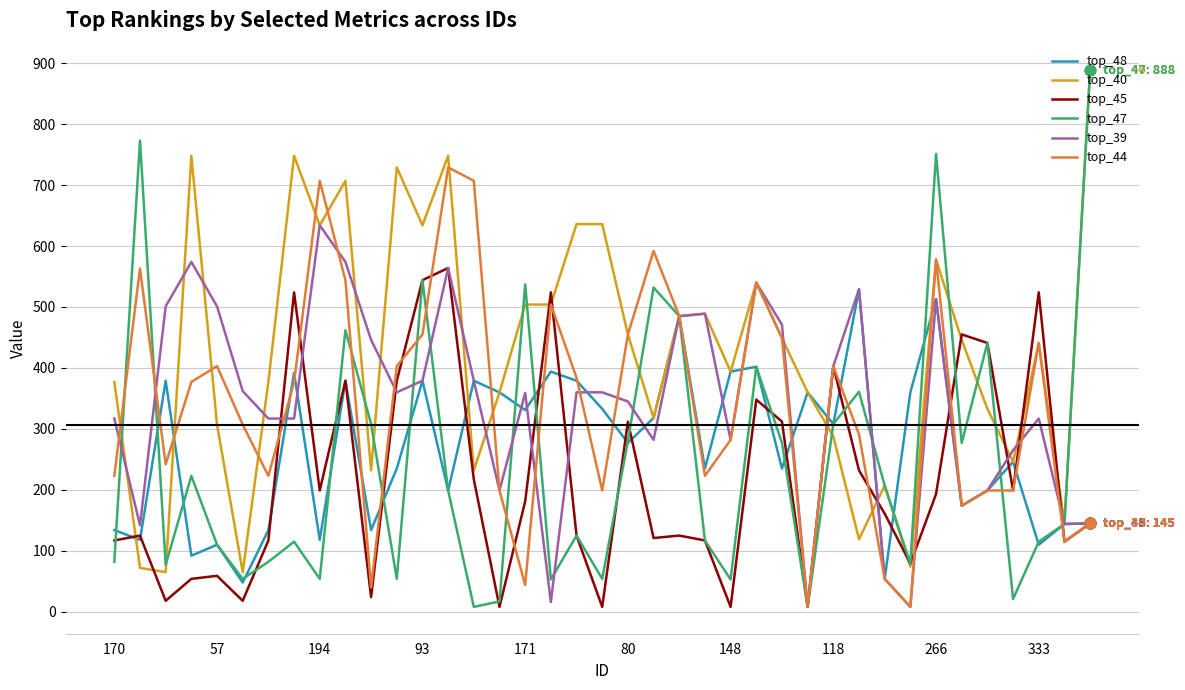

Which series has the largest range (max minus min)?

top_47